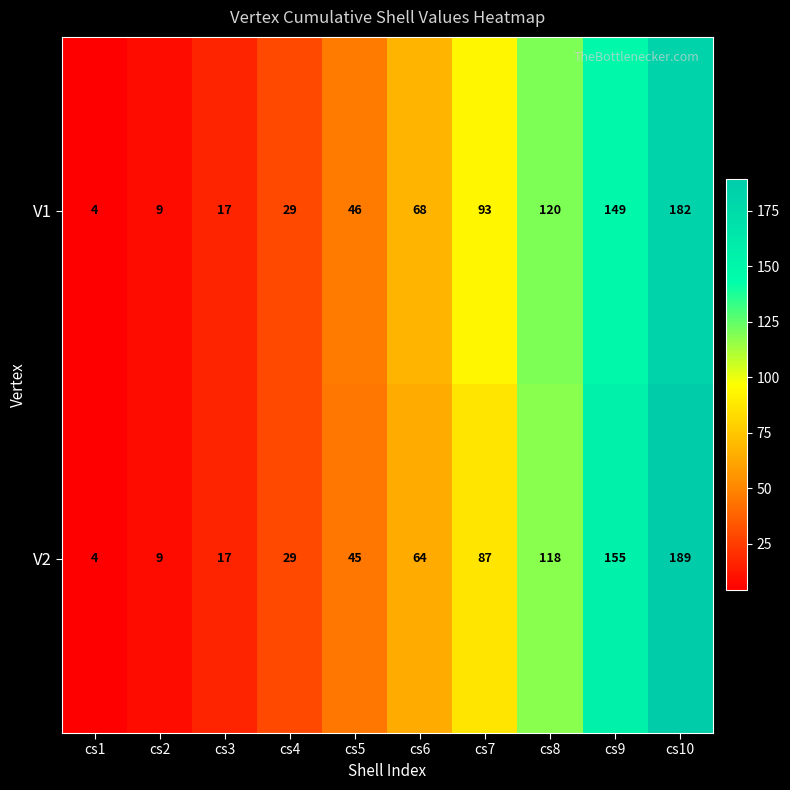

The V1 series shows 93 at cs7. True or false?

True